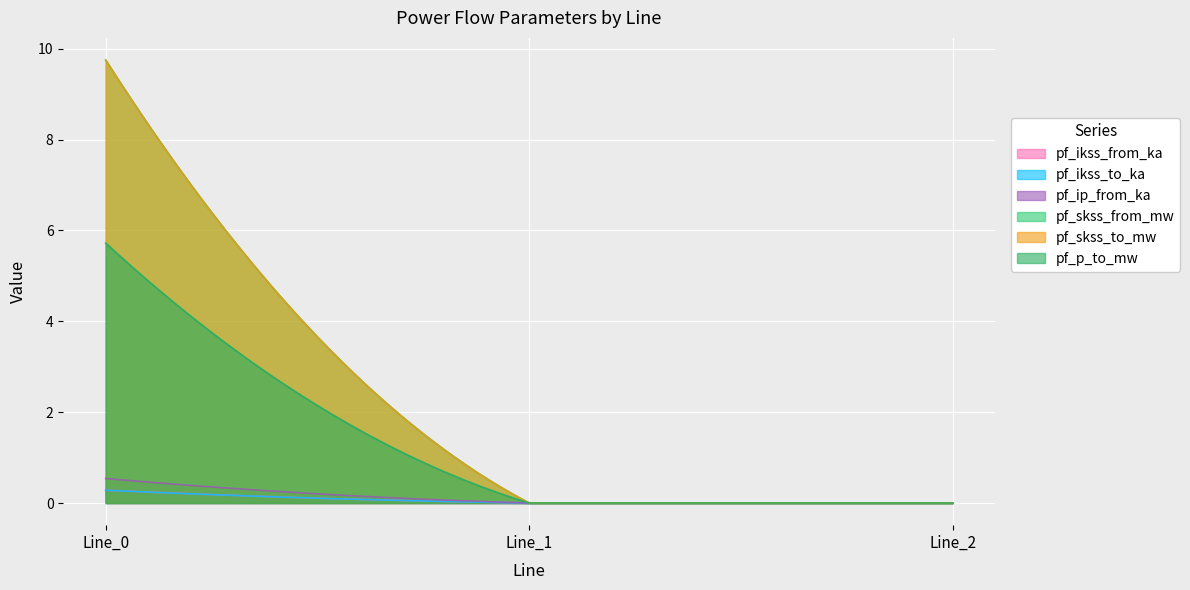

Which series has the largest range (max minus min)?

pf_skss_from_mw